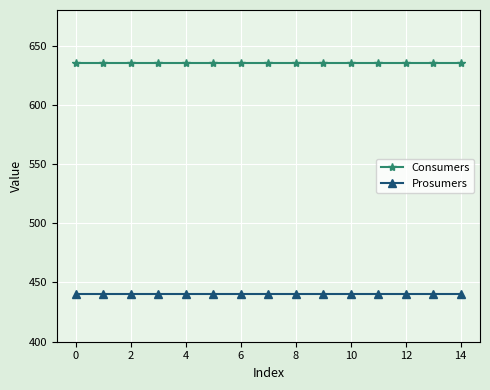

List the series in order of their overall mean, lowest first.

Prosumers, Consumers